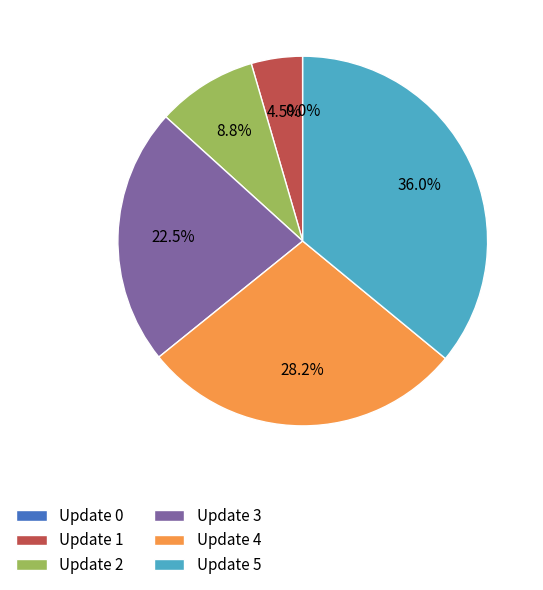

Do Update 3 and Update 5 together represent more than half of the pie?

Yes